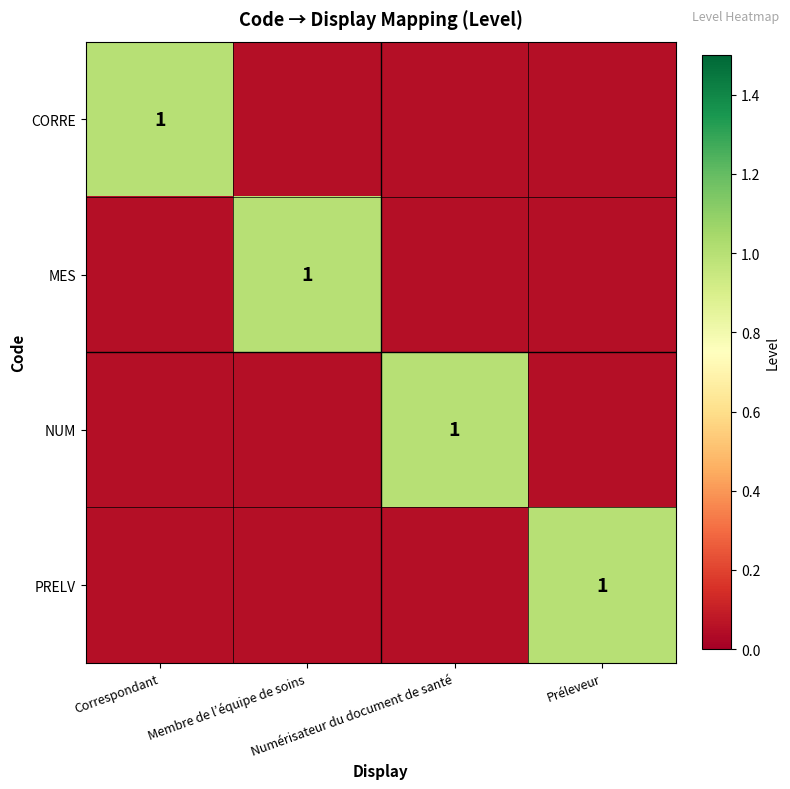

List the series in order of their peak value, highest first.

CORRE, MES, NUM, PRELV